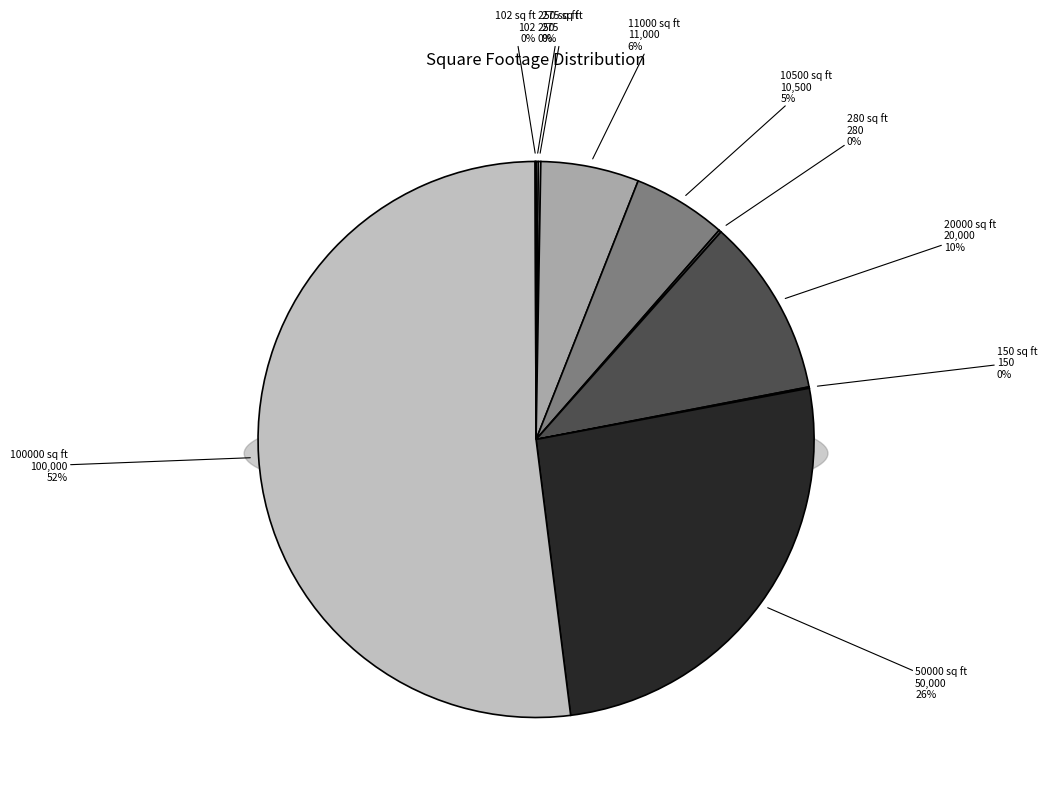

What is the smallest slice in the pie chart?

102 sq ft